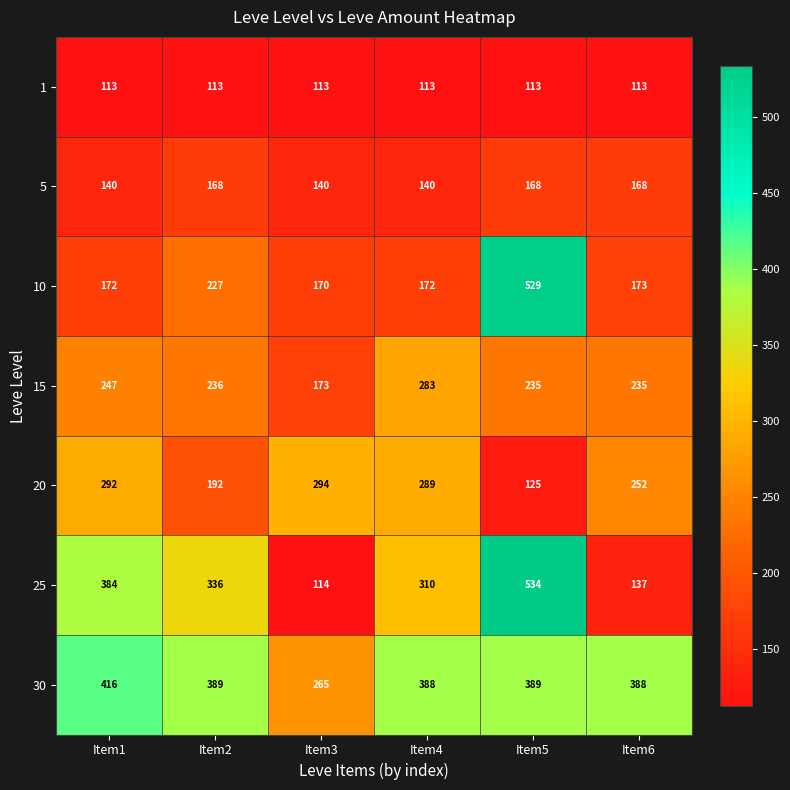

Which series changed the most between Item1 and Item2?

20